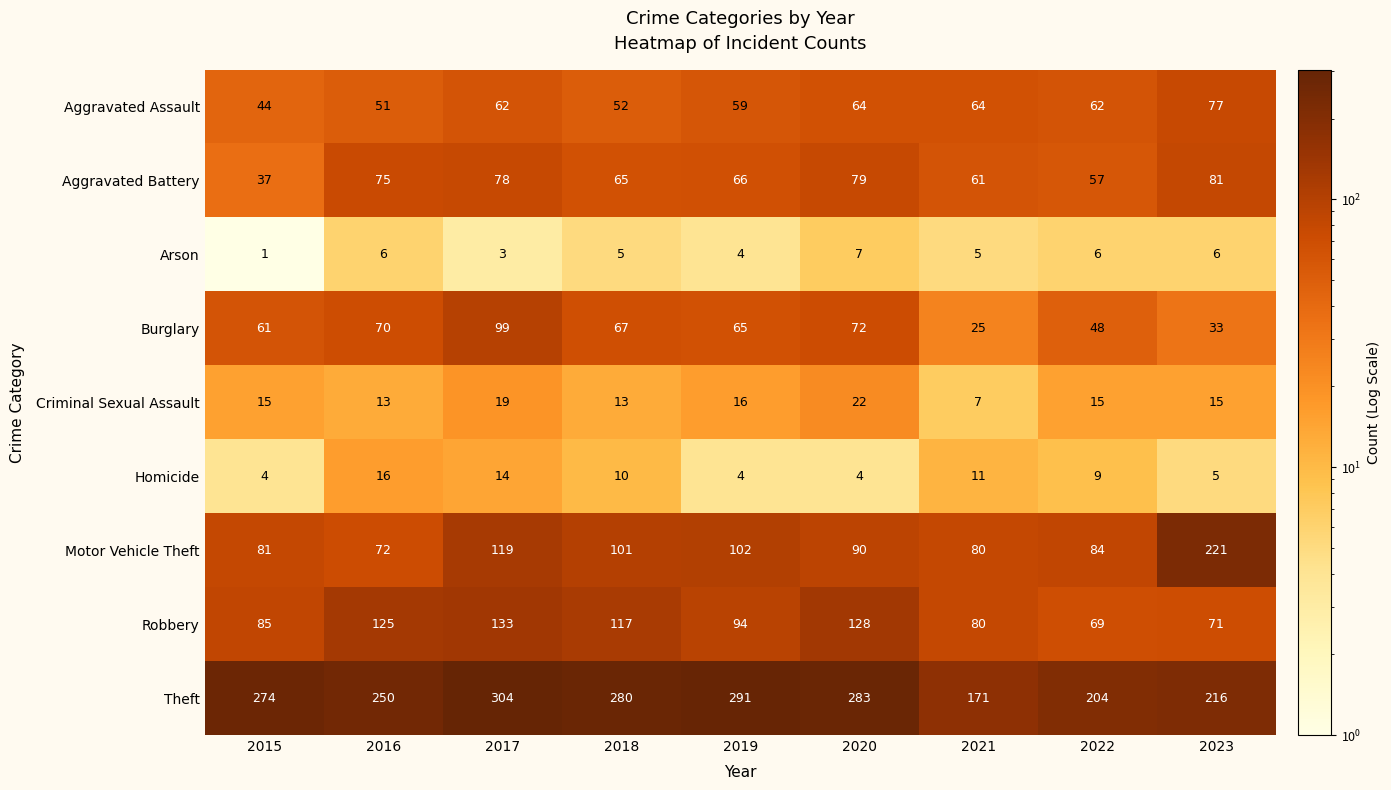

Between 2018 and 2022, which series saw the biggest shift?

Theft